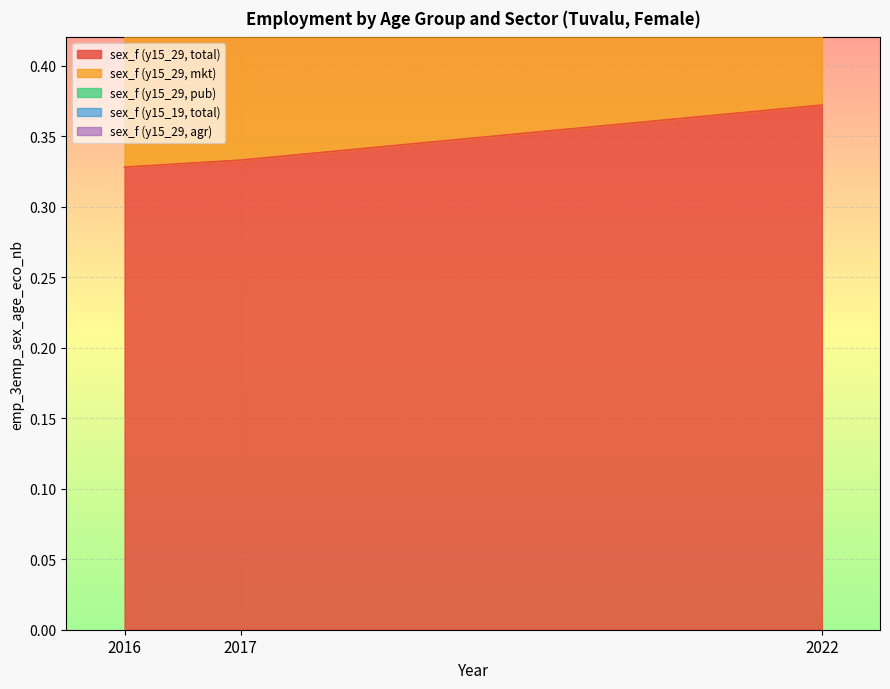

At which category is the sum across all series the highest?

2022